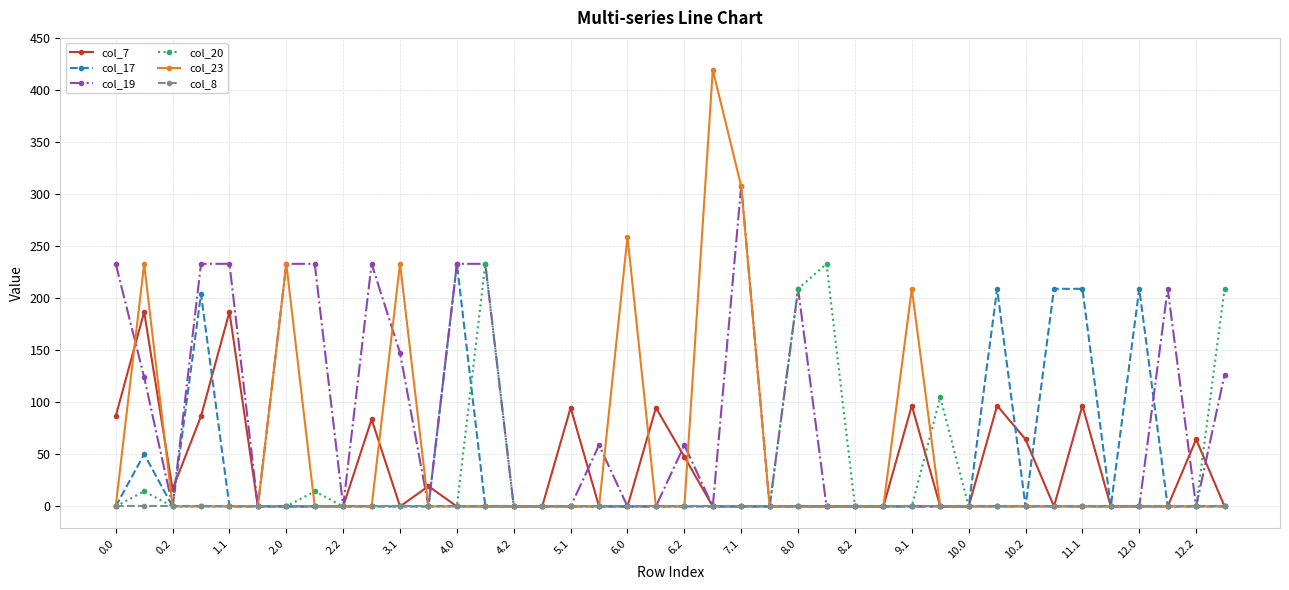

Which series has the largest total across all categories?

col_19